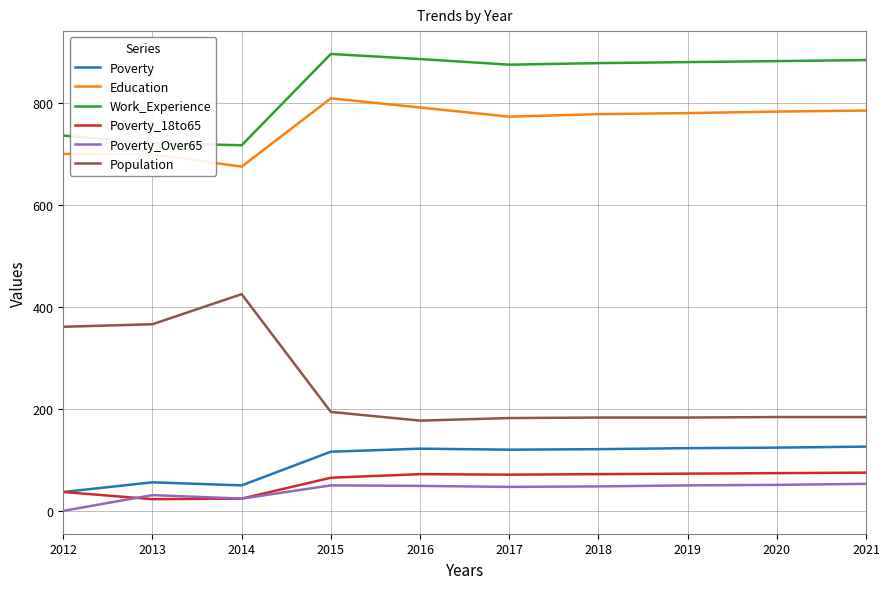

What is the highest value of the Work_Experience series?

897